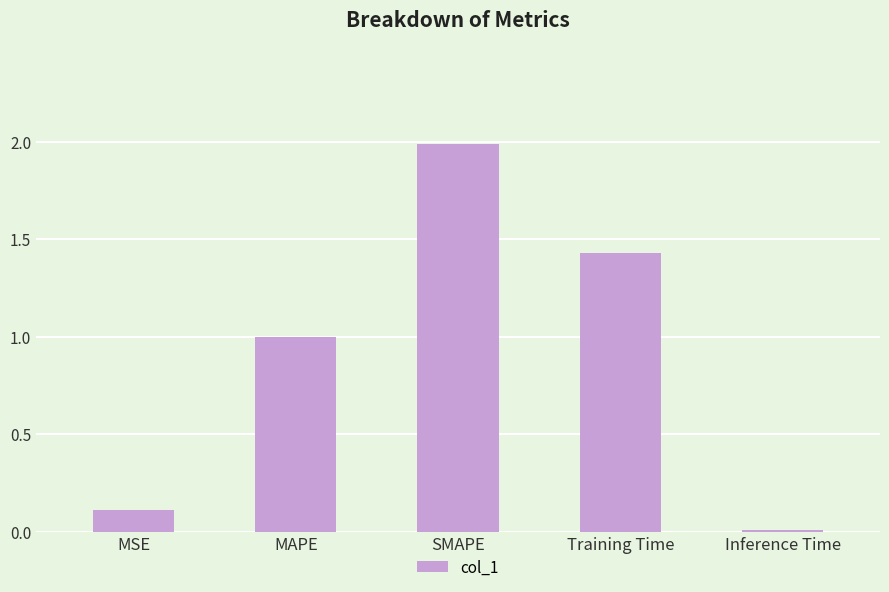

What is the average value?

0.9